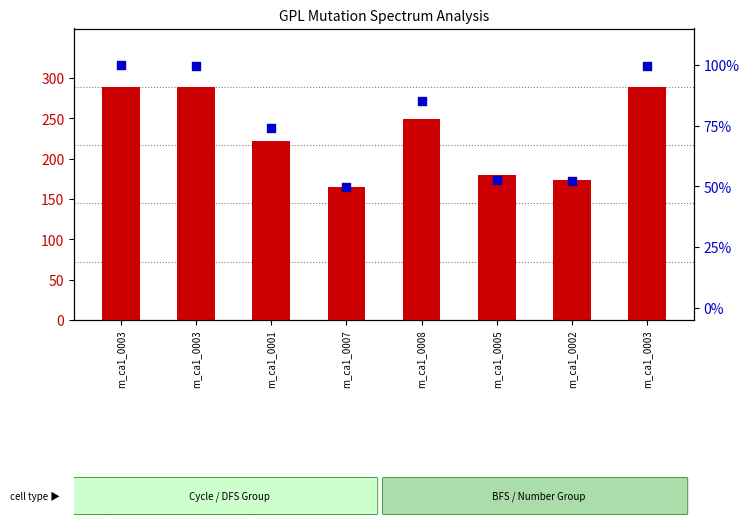

Which series has the largest total across all categories?

count